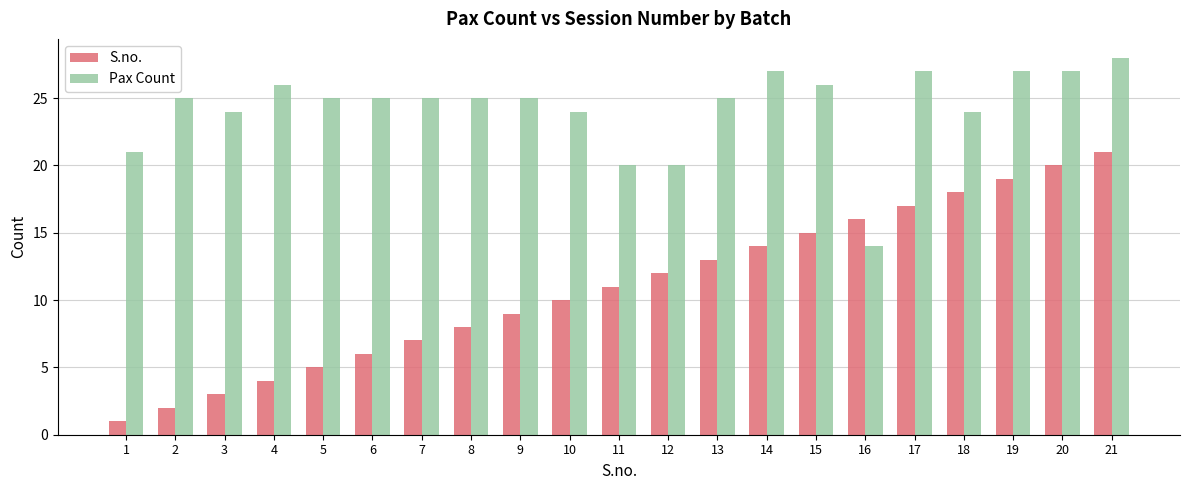

What is the average value of the S.no. series?

11